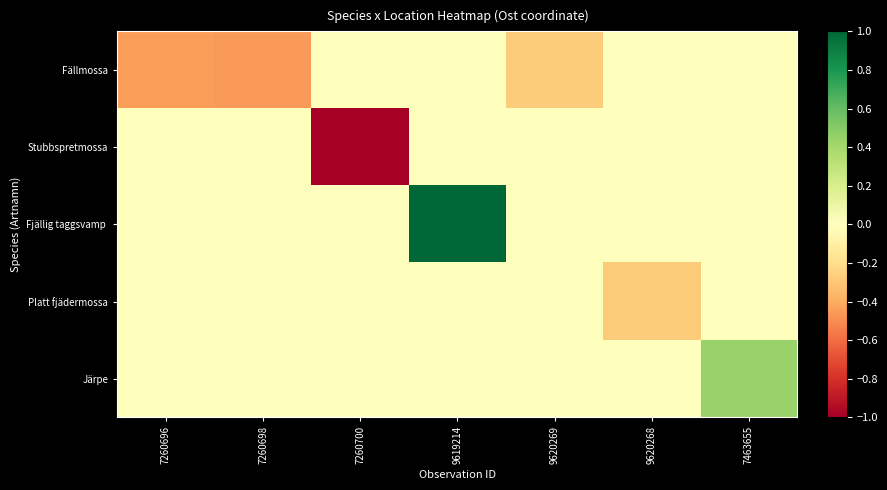

How many categories are shown in the chart?

7